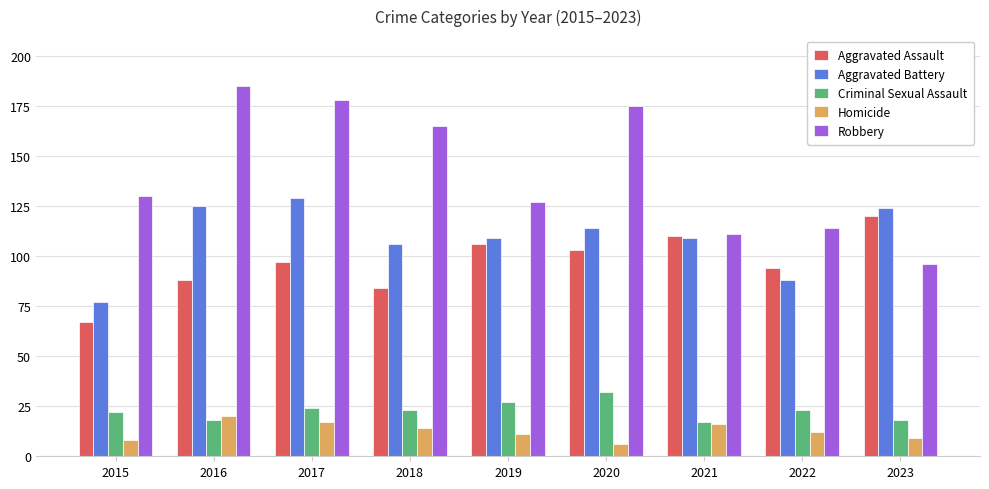

What is the total value across all series at 2016?

436